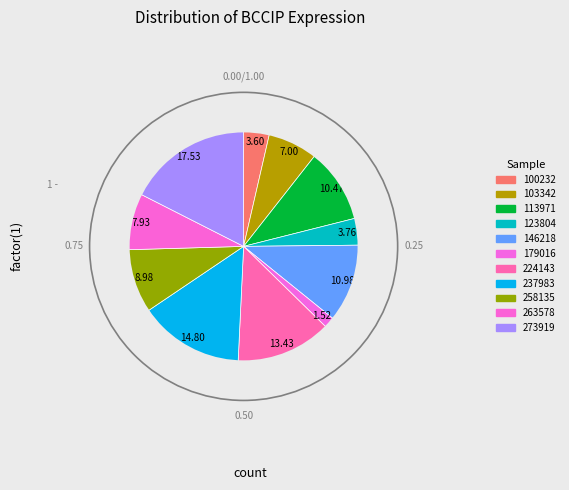

To the nearest percent, what portion does 123804 represent?

4%